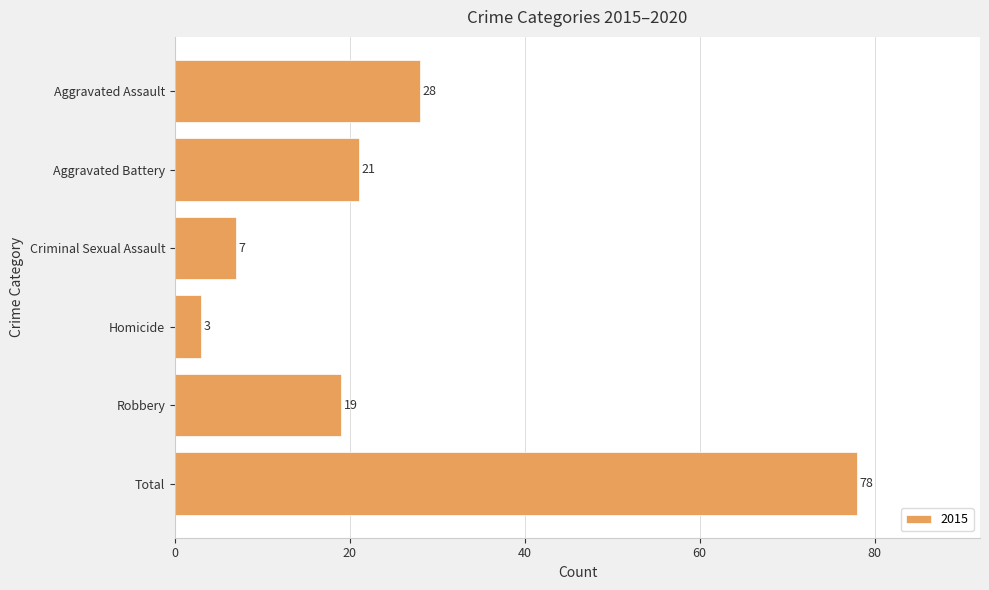

What is the sum of all values?

156